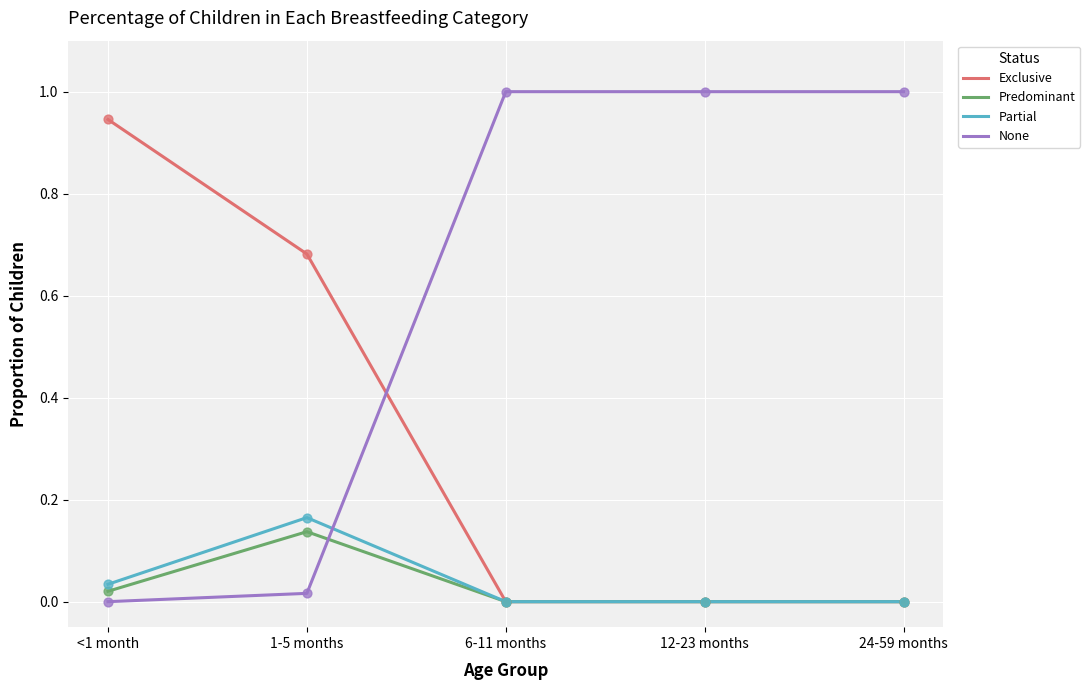

What are all the series names shown in the legend?

Exclusive, Predominant, Partial, None